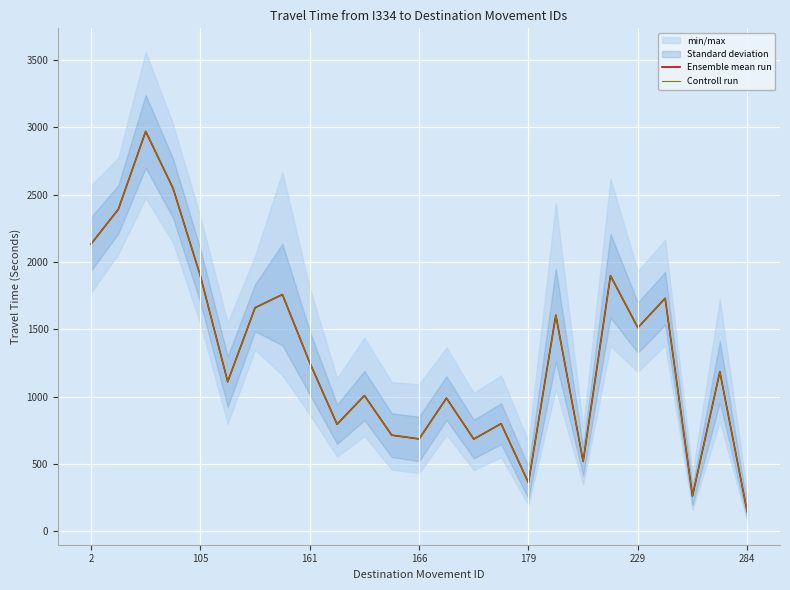

What is the average value of the Ensemble mean run series?

1305